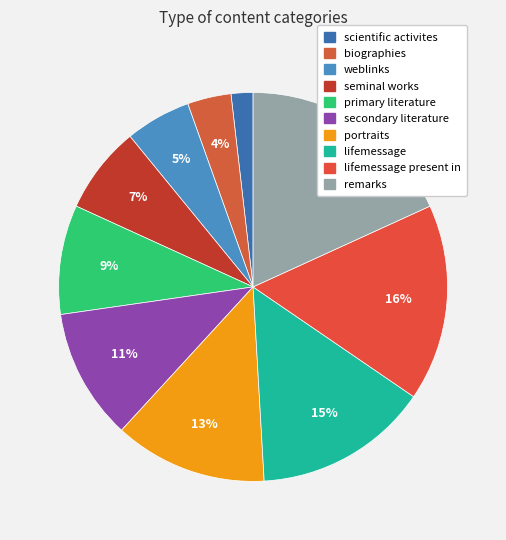

Does primary literature account for over 50% of the chart?

No